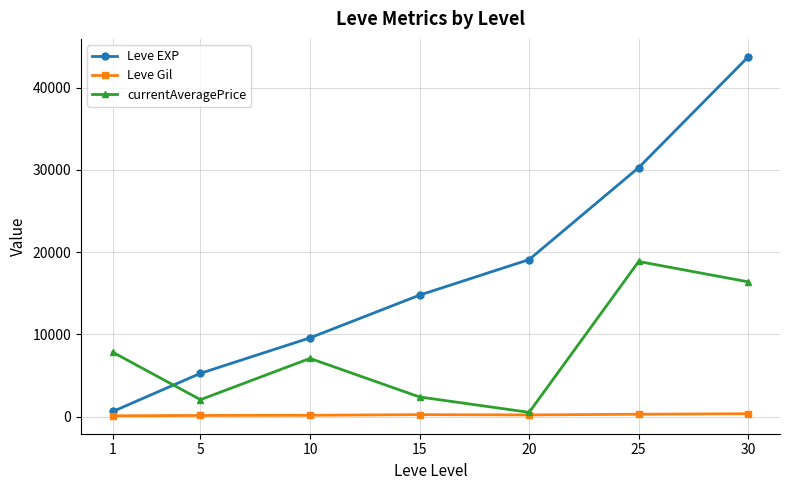

Which series ends up on top after the final intersection of Leve EXP and currentAveragePrice?

Leve EXP